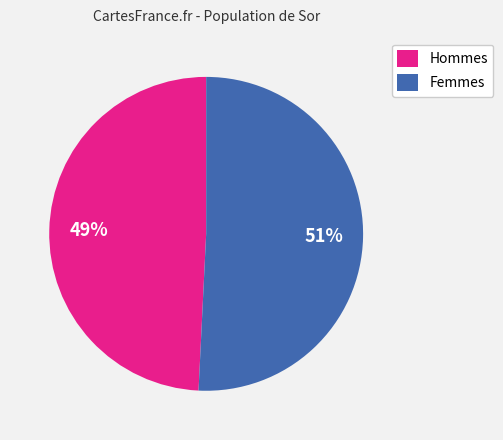

How many slices are in this pie chart?

2